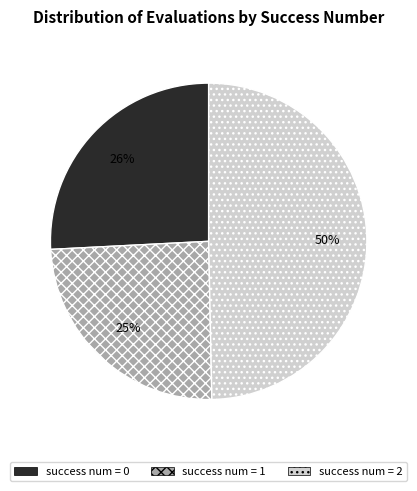

What is the smallest slice in the pie chart?

success num = 1